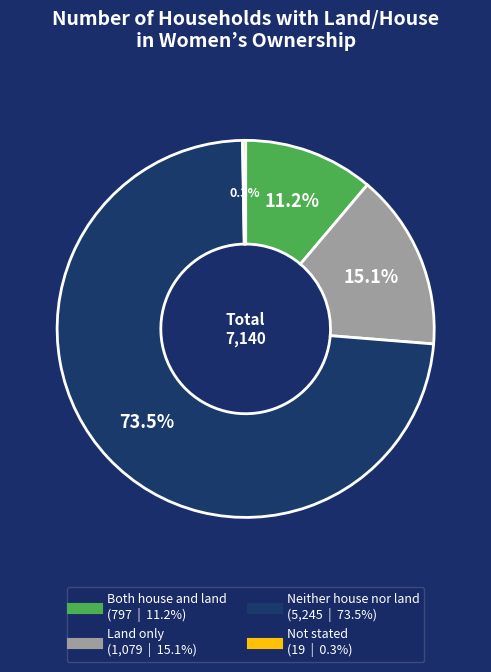

Does Neither house nor land account for over 50% of the chart?

Yes